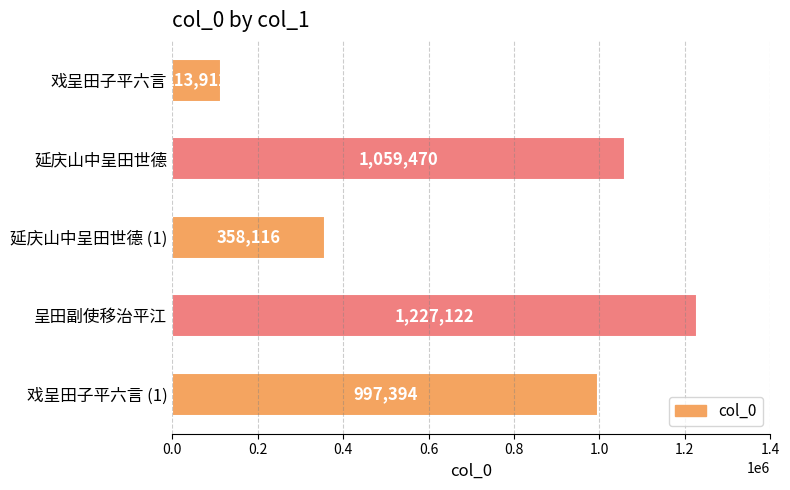

What is the difference between the maximum and second lowest values?

869006